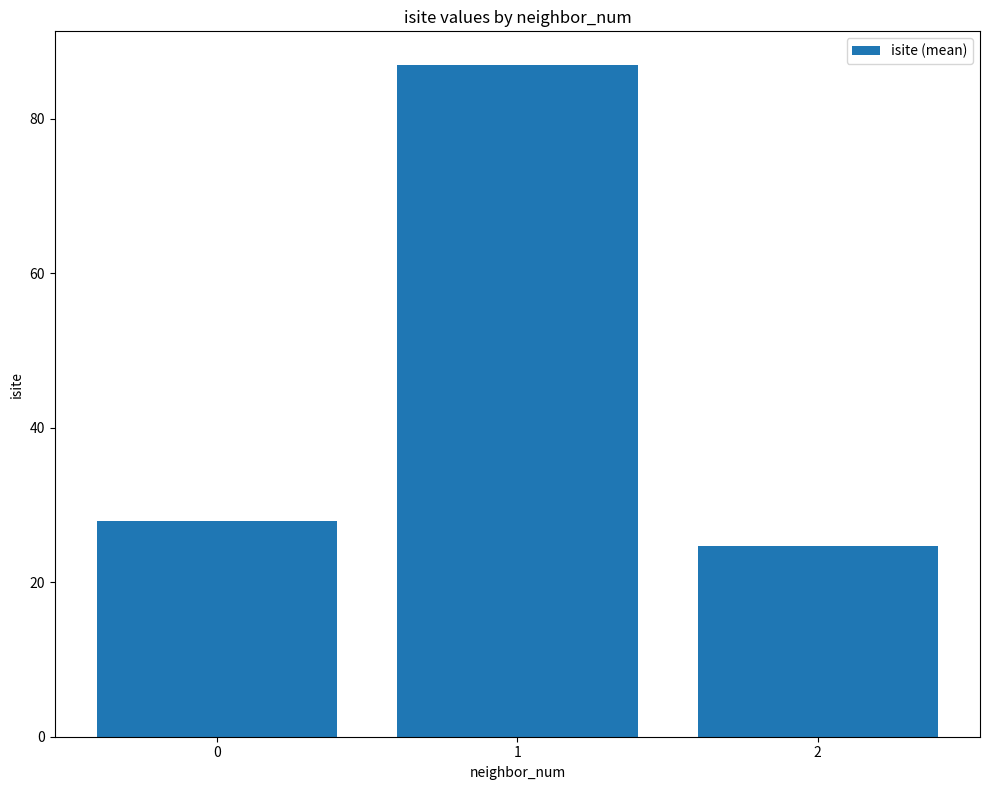

Rank the categories by value from lowest to highest.

2, 0, 1